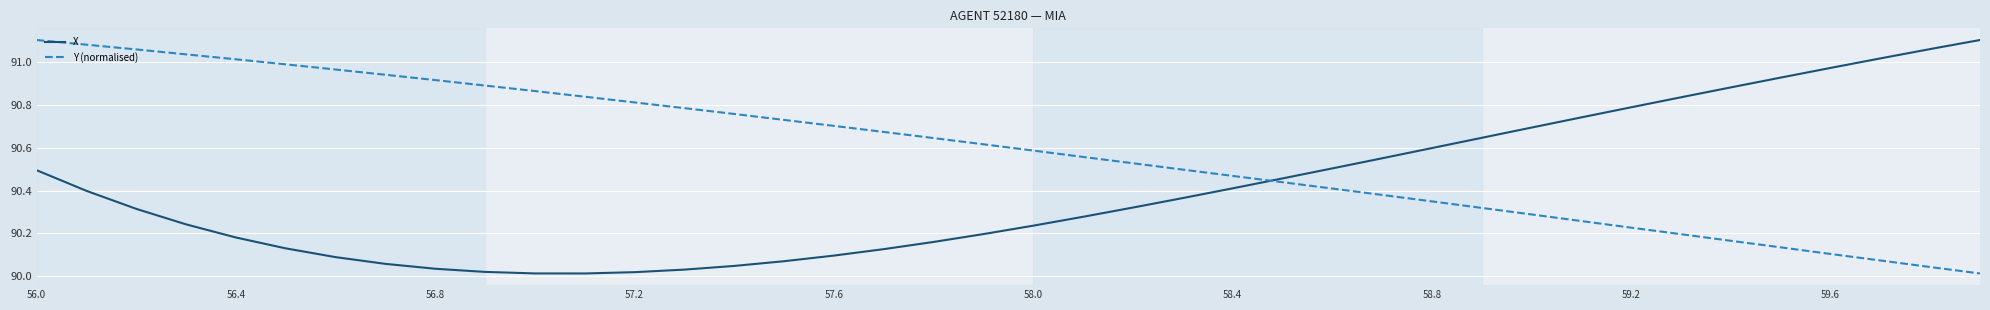

How many times do Y (normalised) and X cross each other?

1